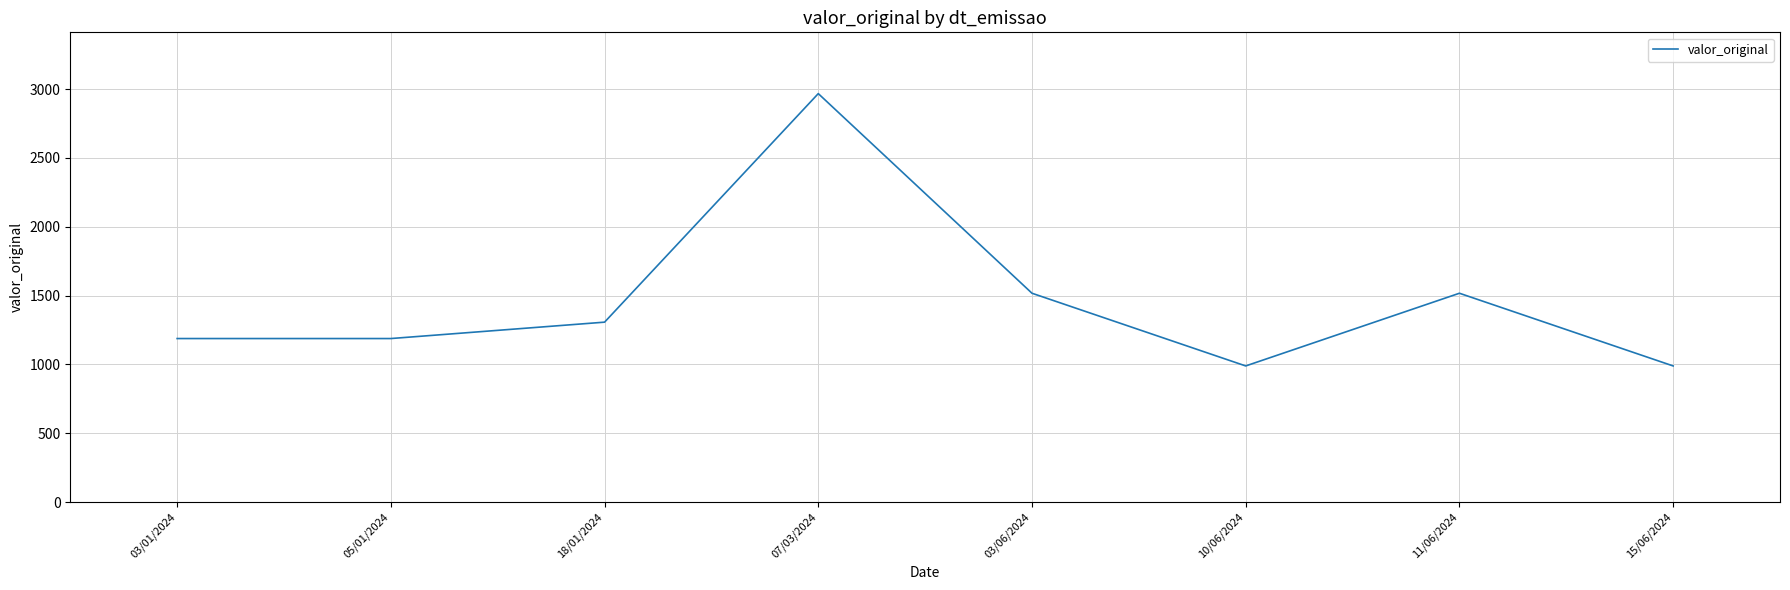

The chart shows a value of 315.9 at 03/01/2024. True or false?

False